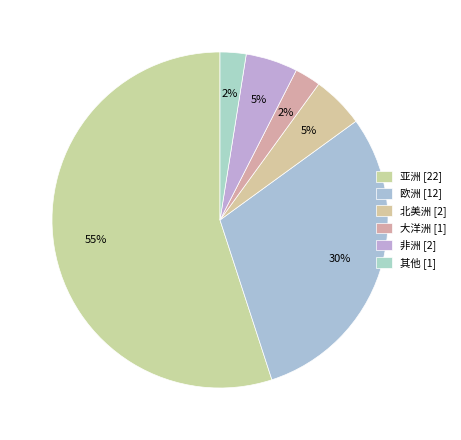

What is the largest slice in the pie chart?

亚洲